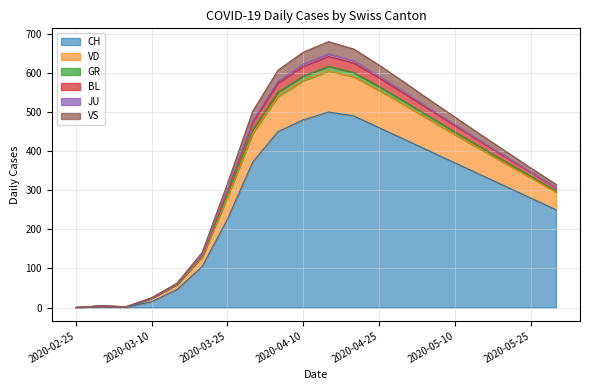

What is the value of the VD point at the 2nd from the left?

4